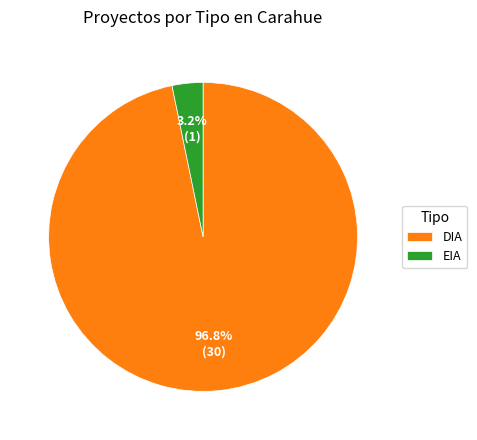

What percentage is the EIA slice, to the nearest percent?

3%